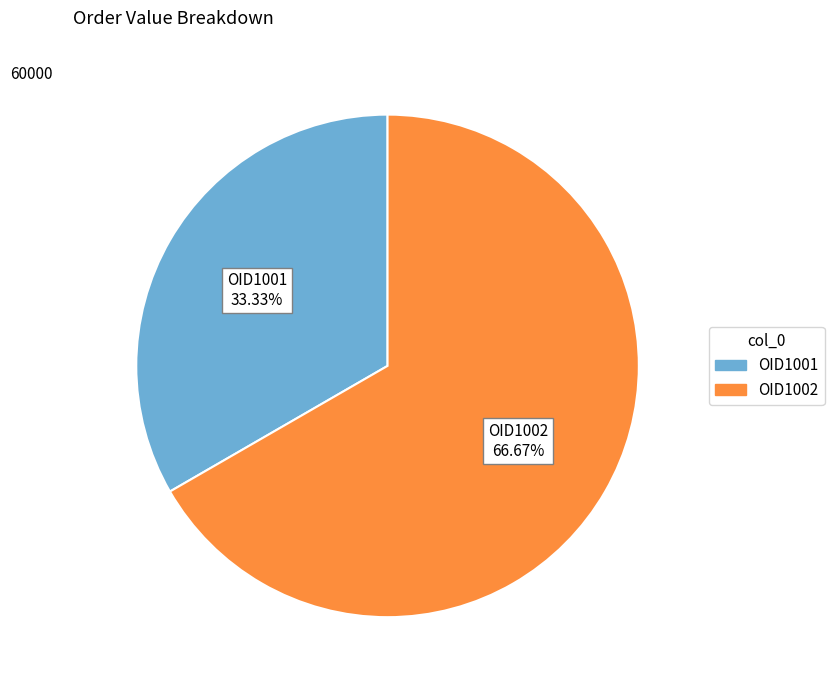

What percentage do OID1001 and OID1002 together represent?

100.0%